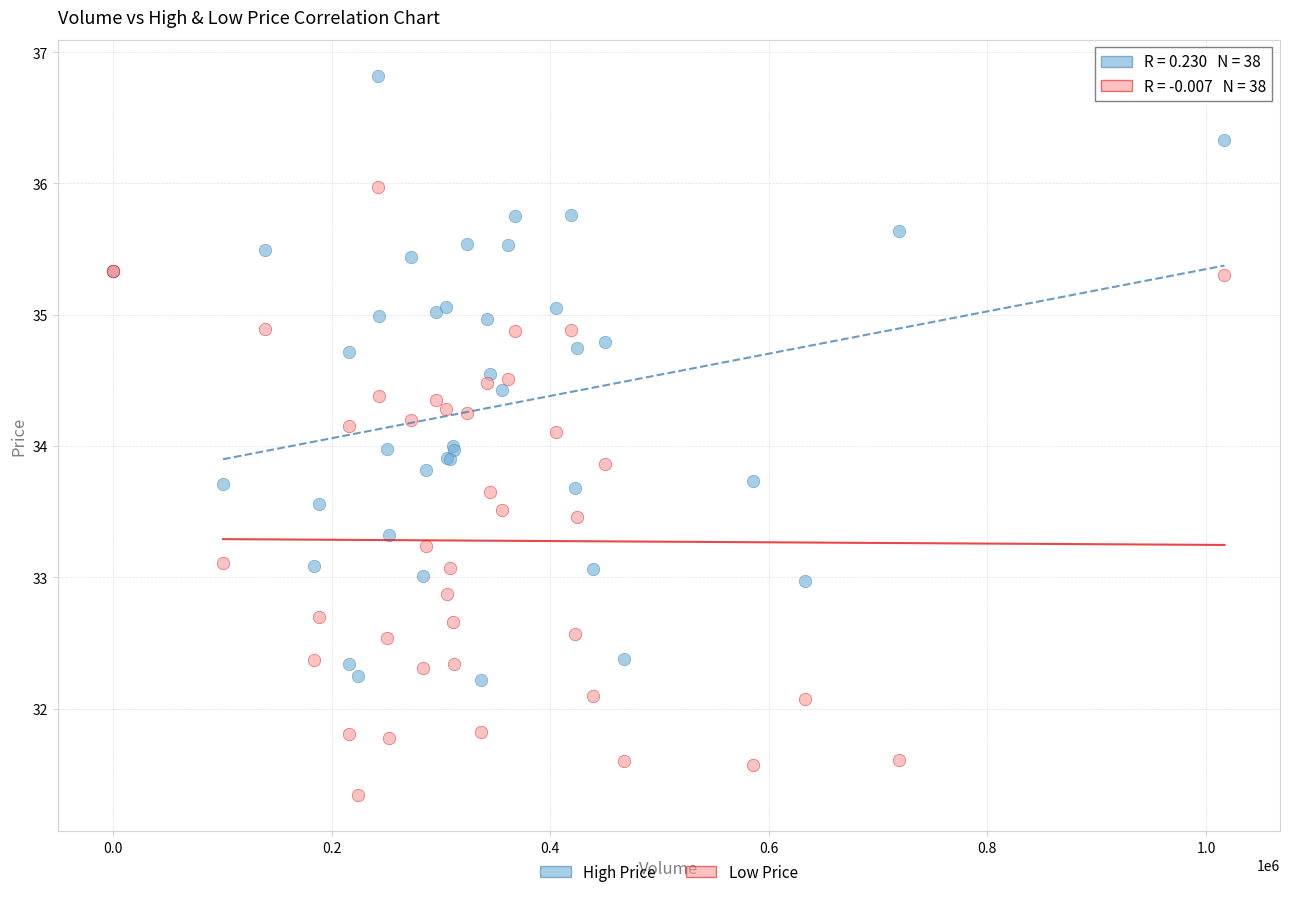

What is the X range (max minus min) for the scatter plot?

1016900.0